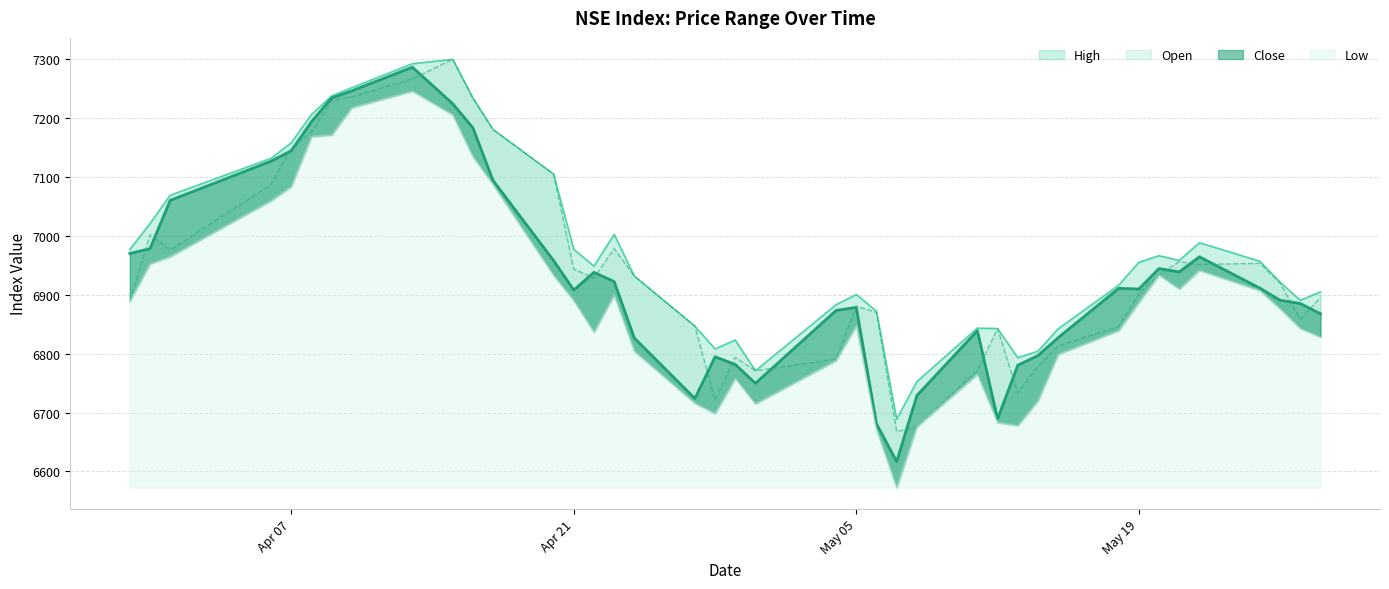

Which series has the largest total across all categories?

High